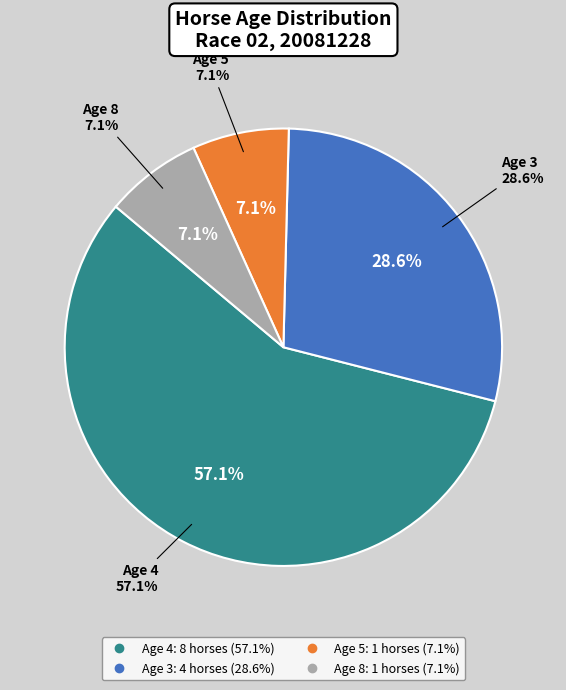

True or false: Age 3 accounts for 29% of the total.

True